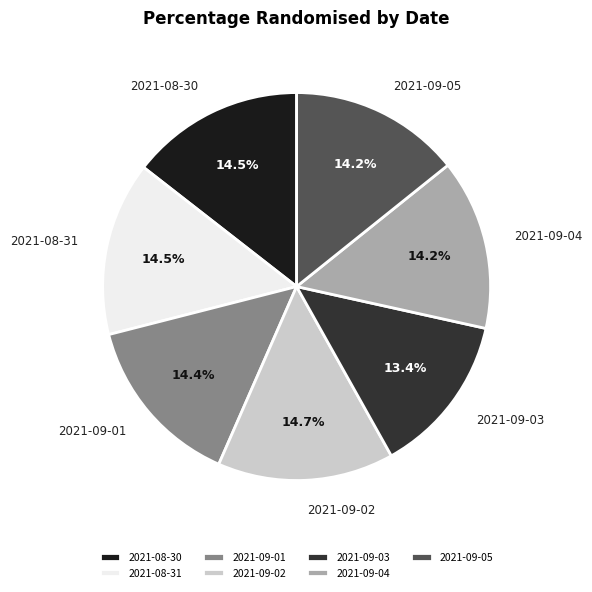

Which slice is the smallest?

2021-09-03